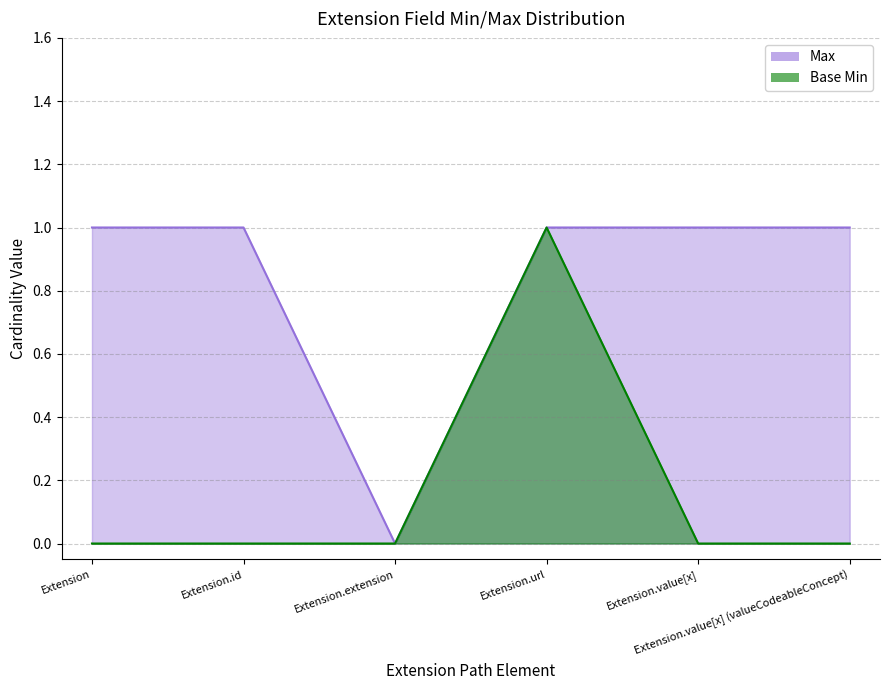

What is the sum of the Max values at Extension.url and Extension.value[x] (valueCodeableConcept)?

2